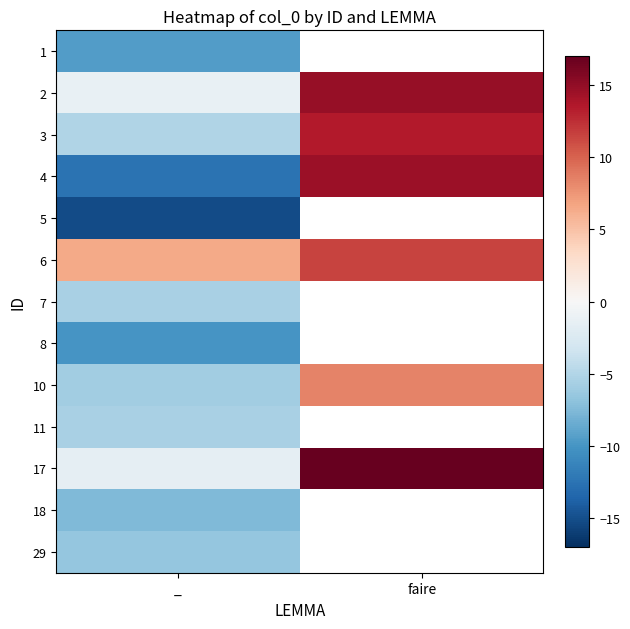

How many values in the 10 series exceed 8?

1